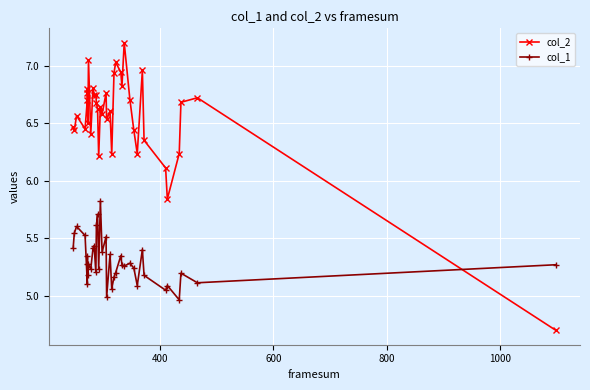

True or false: col_1 has a value of 3.4 at 12.

False